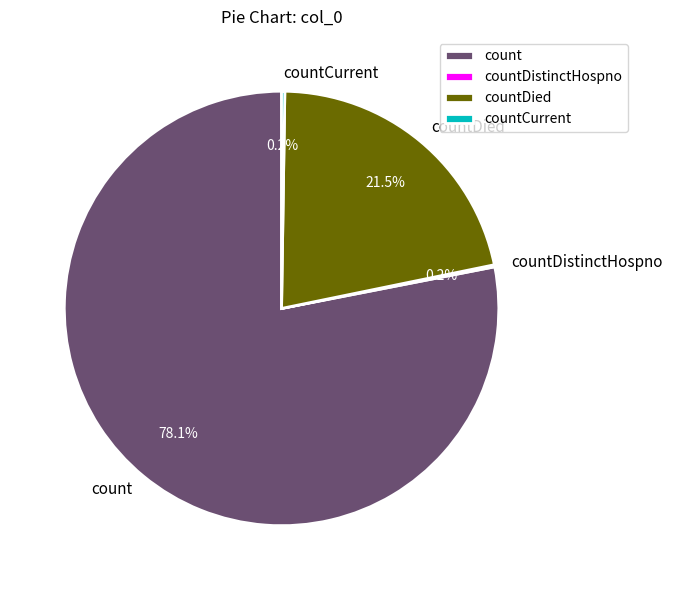

Is there any slice that represents more than half of the pie?

Yes